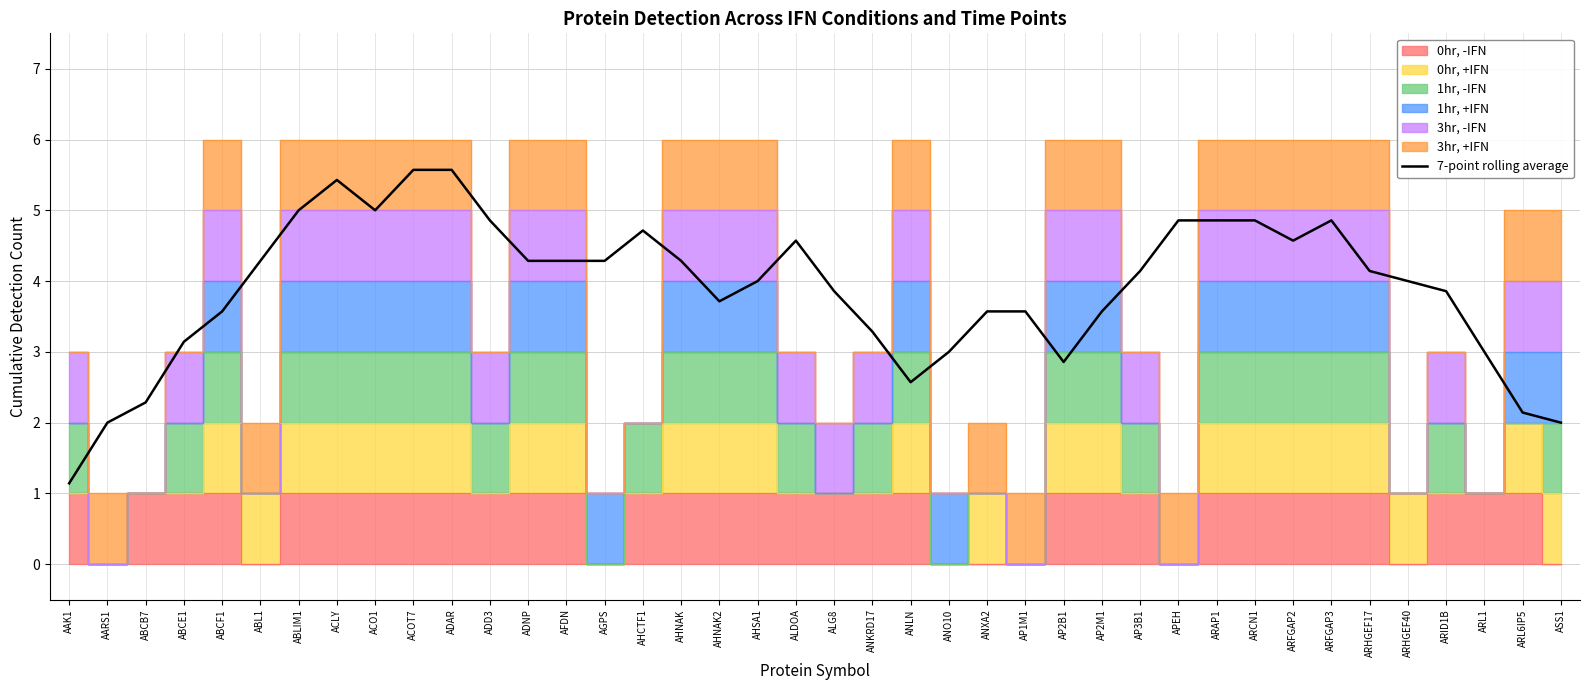

Reading right to left, list all the values displayed in this chart.

2.0	2.1	3.0	3.9	4.0	4.1	4.9	4.6	4.9	4.9	4.9	4.1	3.6	2.9	3.6	3.6	3.0	2.6	3.3	3.9	4.6	4.0	3.7	4.3	4.7	4.3	4.3	4.3	4.9	5.6	5.6	5.0	5.4	5.0	4.3	3.6	3.1	2.3	2.0	1.1